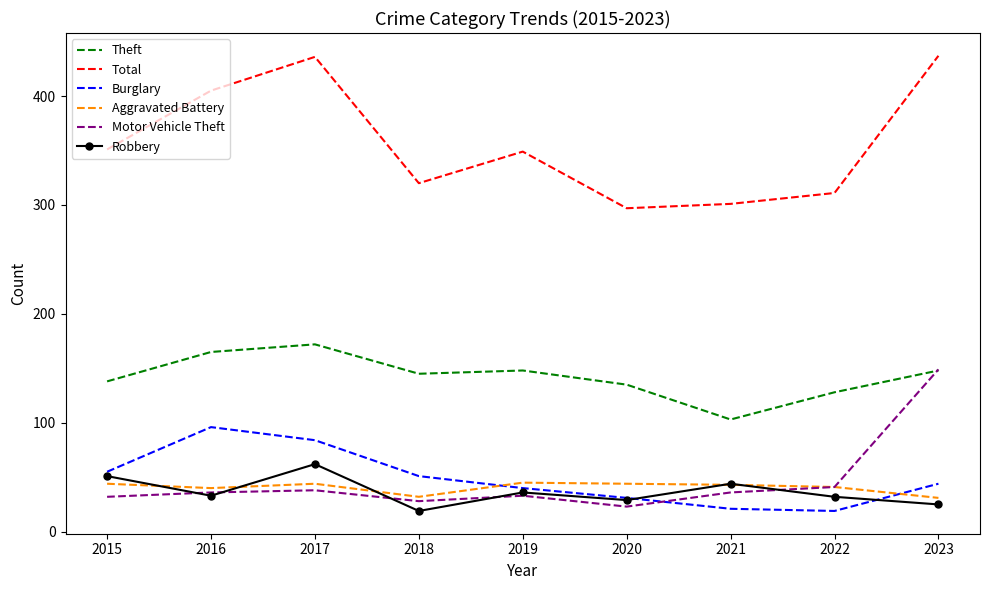

What is the maximum value for Theft?

172